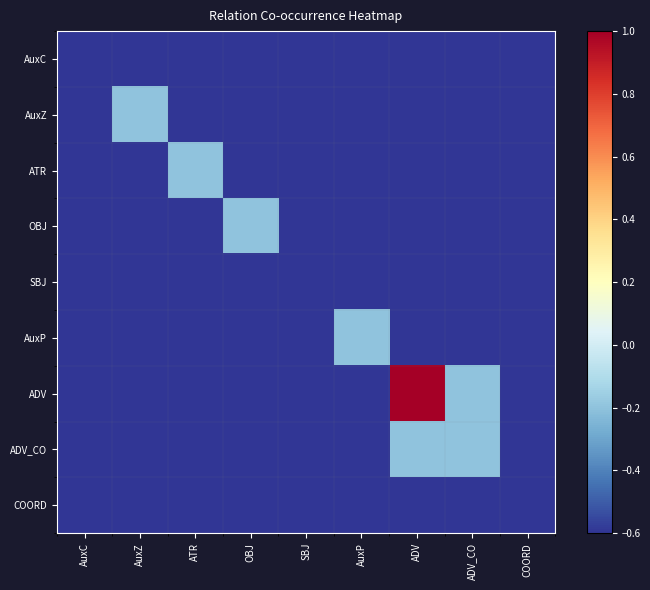

List the series in order of their peak value, highest first.

ADV, AuxZ, ATR, OBJ, AuxP, ADV_CO, AuxC, SBJ, COORD